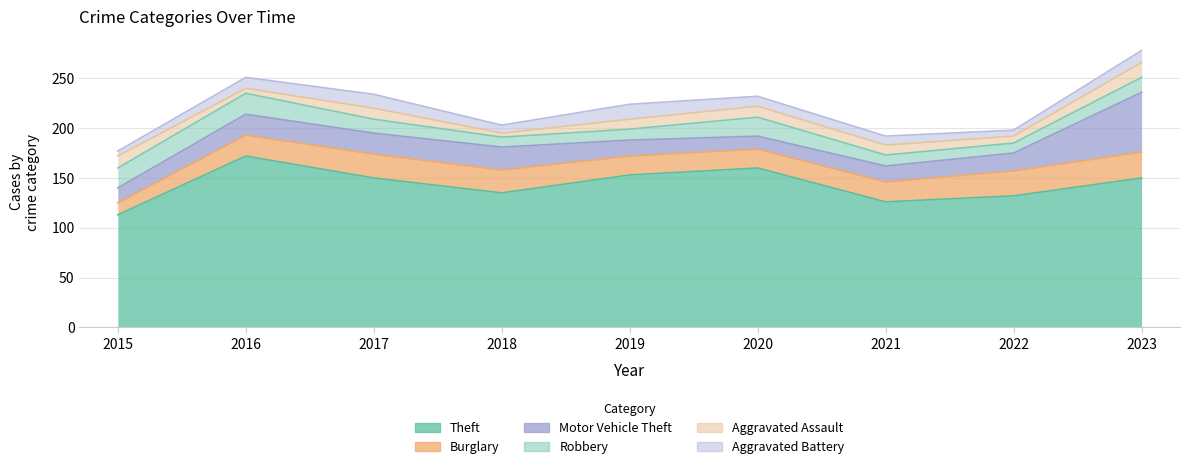

Reading left to right, transcribe all the data shown in this chart.

Theft: 113	172	150	135	153	160	126	132	150
Burglary: 12	21	24	23	19	19	20	25	26
Motor Vehicle Theft: 15	21	21	23	16	13	16	18	60
Robbery: 20	21	14	10	11	19	11	10	15
Aggravated Assault: 12	5	11	4	10	11	10	7	15
Aggravated Battery: 5	11	14	8	15	10	9	6	12